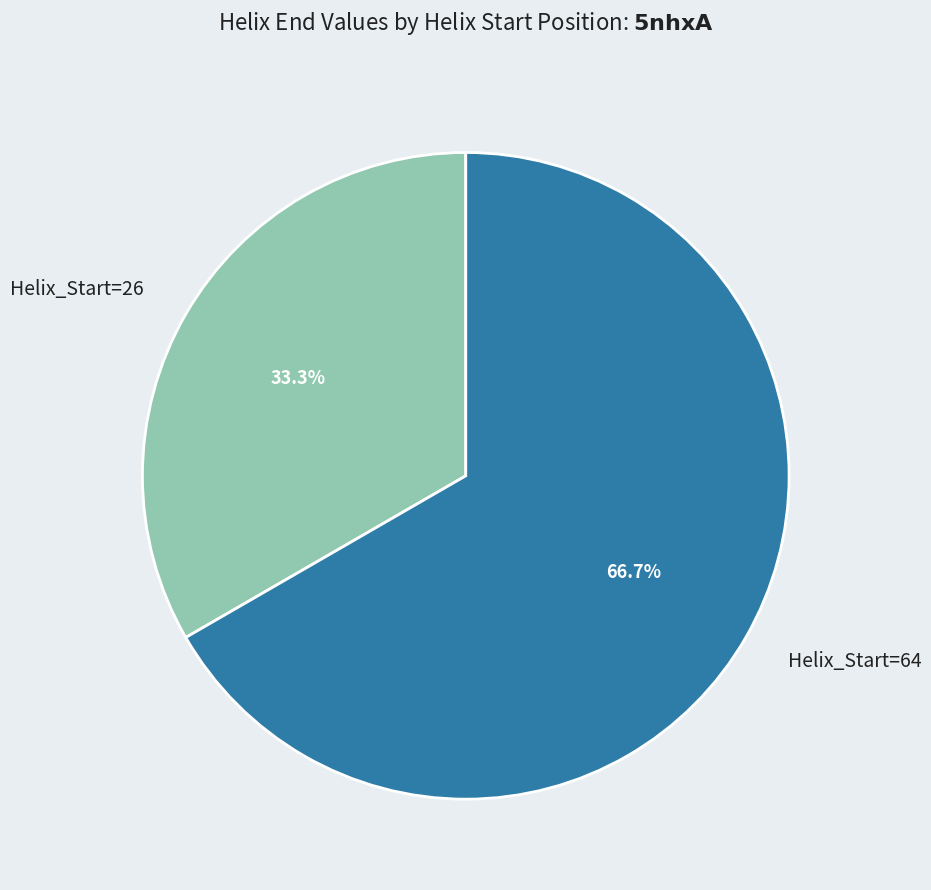

How much of the chart is everything except Helix_Start=26?

66.7%